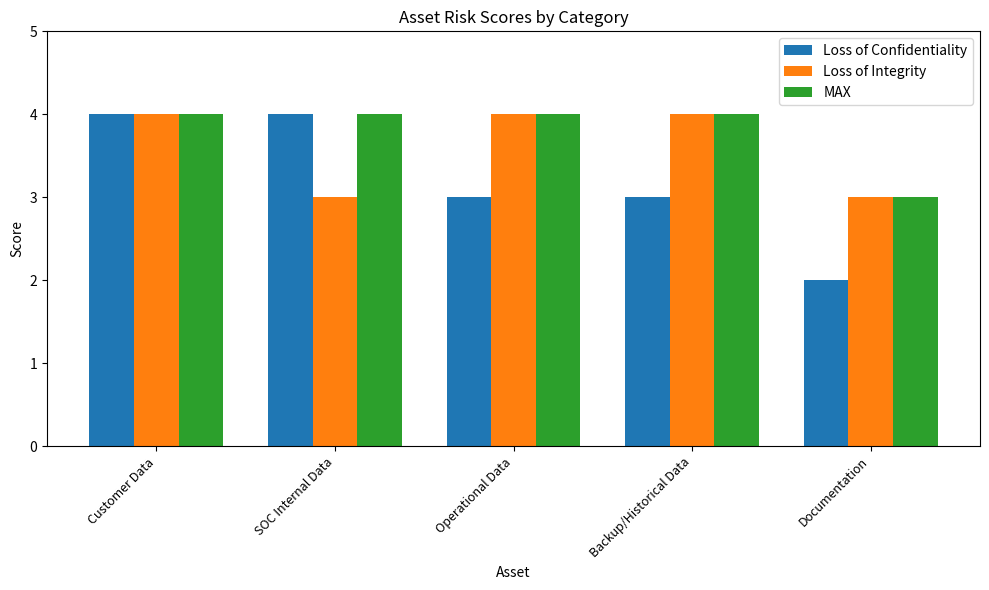

True or false: Loss of Confidentiality has a value of 6 at Customer Data.

False